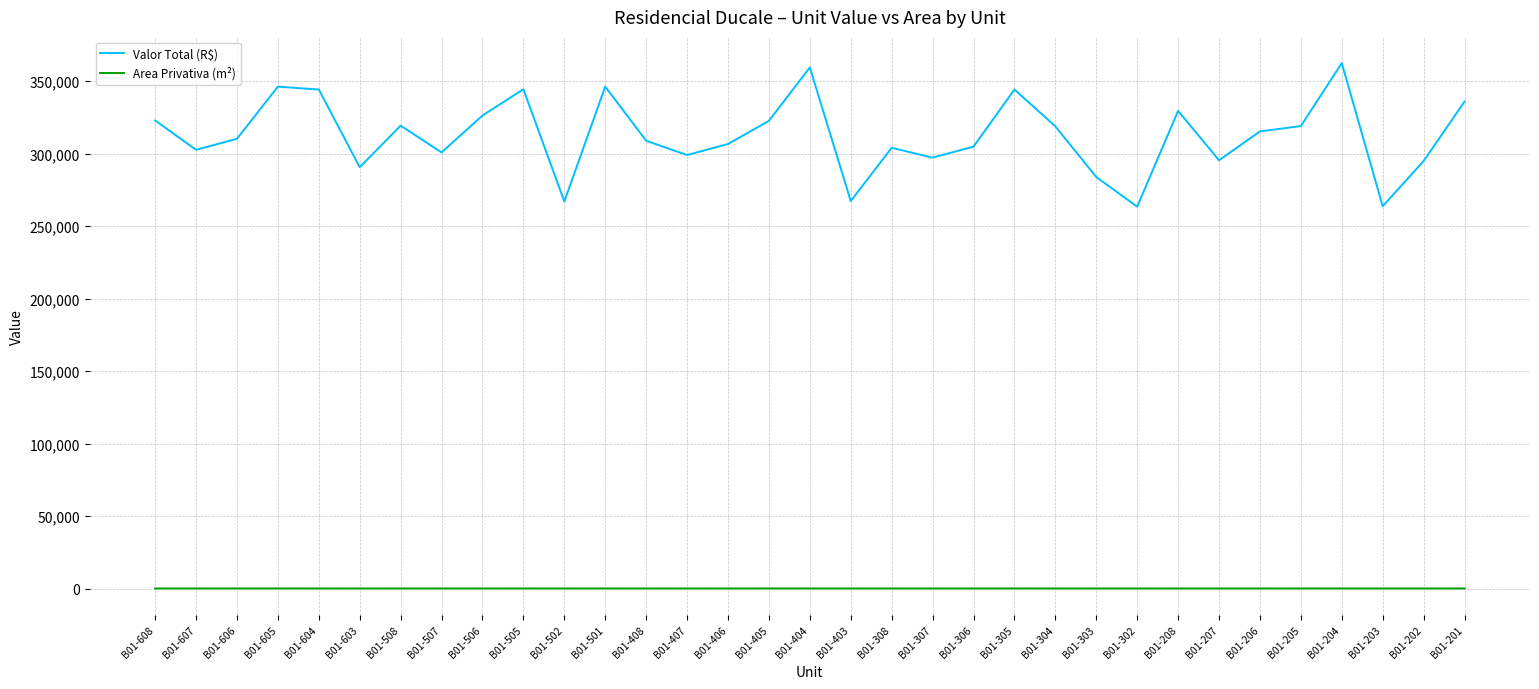

True or false: Area Privativa (m²) and Valor Total (R$) intersect in this chart.

False